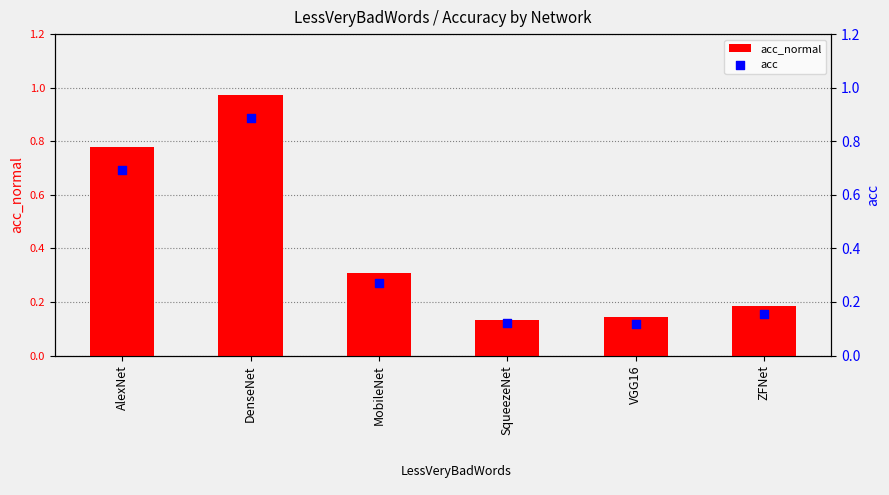

Which series has the largest total across all categories?

acc_normal